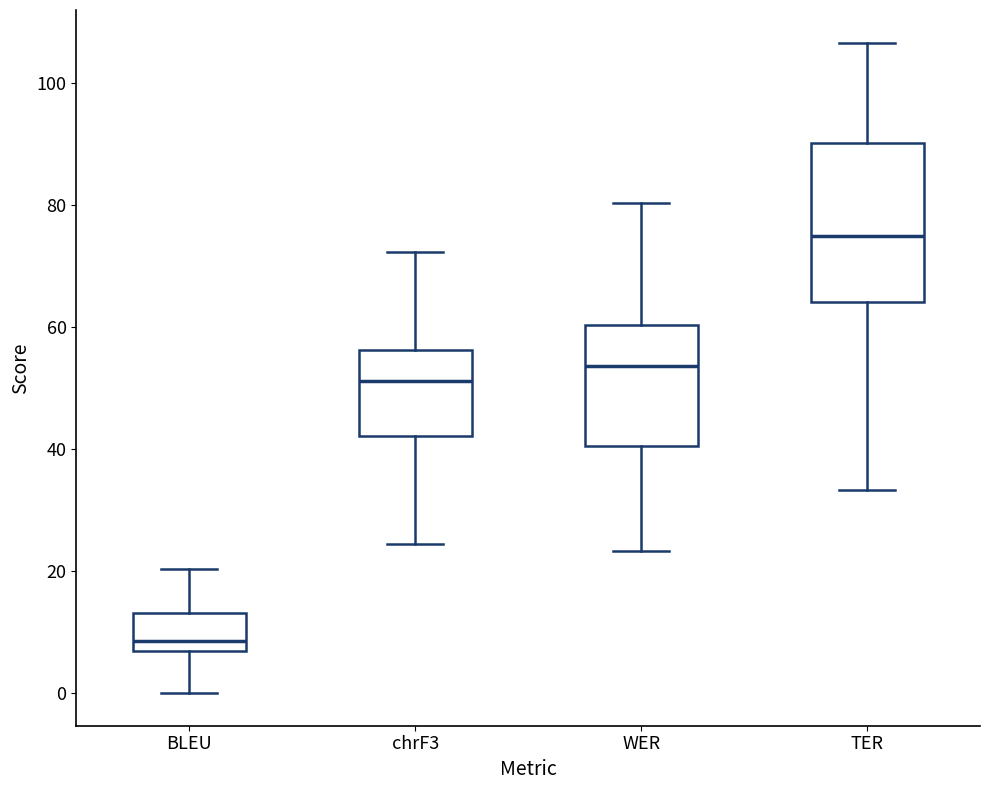

Comparing the boxes themselves (not the whiskers), which one is the tallest?

TER